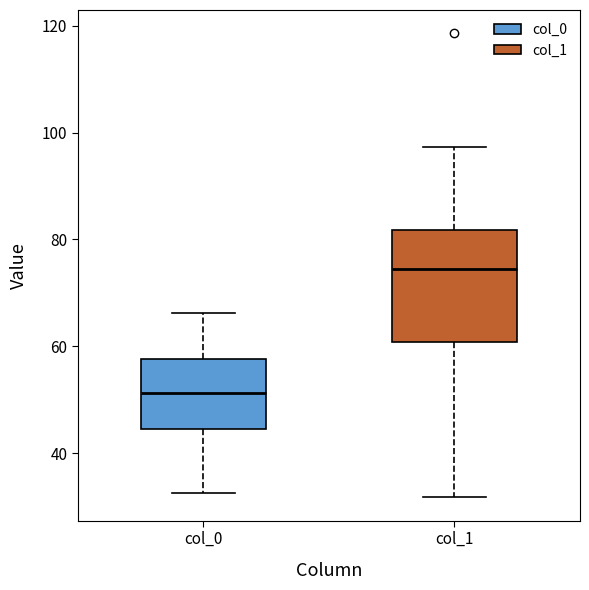

Comparing the boxes themselves (not the whiskers), which one is the tallest?

col_1